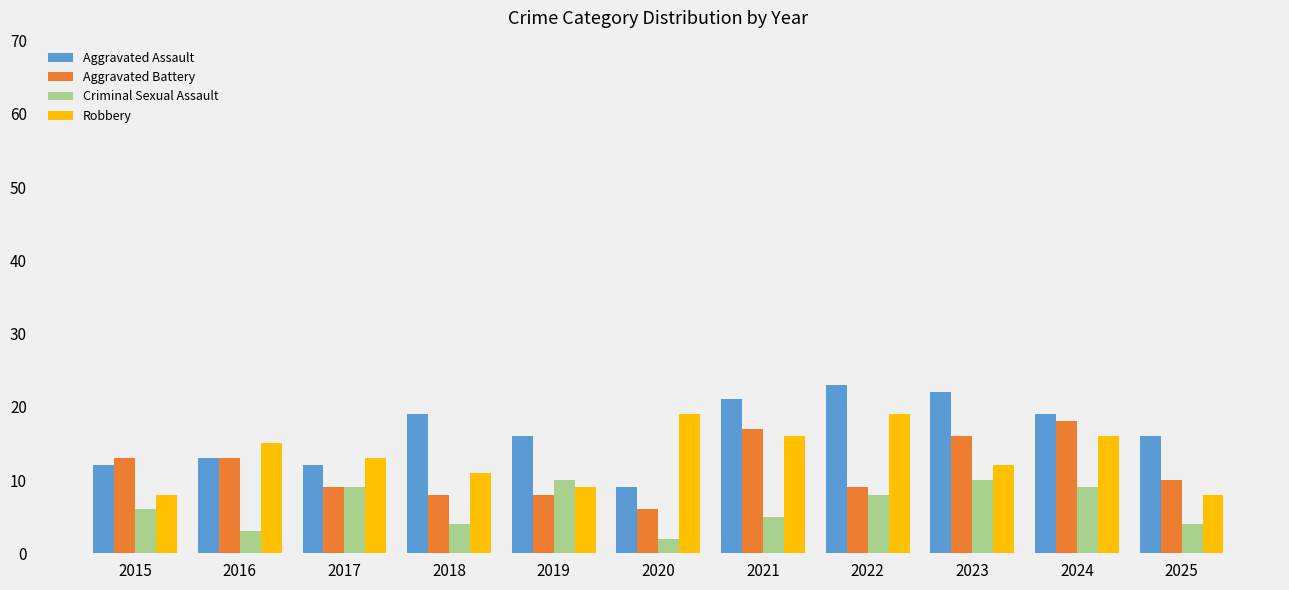

The Robbery series shows 4 at 2017. True or false?

False